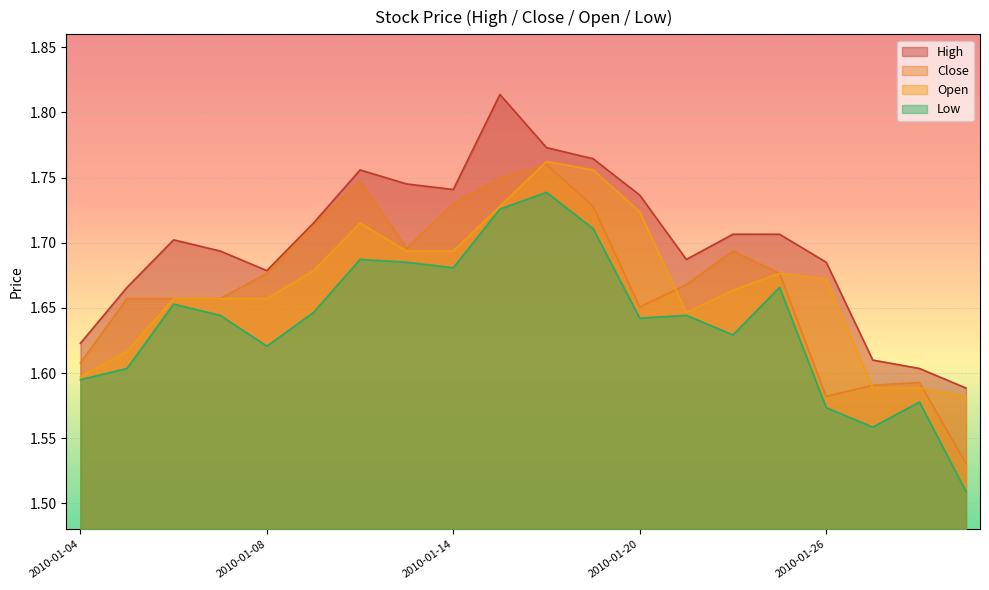

What is the smallest value displayed?

1.5